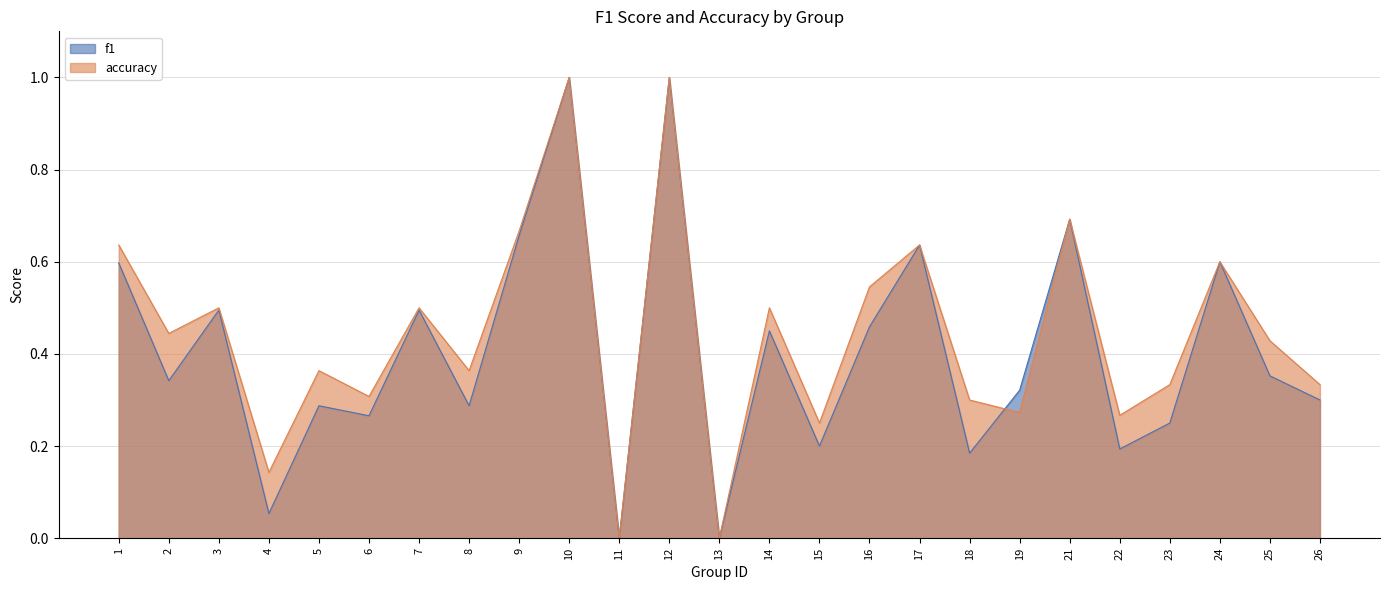

Reading right to left, transcribe all the data shown in this chart.

f1: 26=0.3	25=0.4	24=0.6	23=0.2	22=0.2	21=0.7	19=0.3	18=0.2	17=0.6	16=0.5	15=0.2	14=0.5	13=0.0	12=1.0	11=0.0	10=1.0	9=0.7	8=0.3	7=0.5	6=0.3	5=0.3	4=0.1	3=0.5	2=0.3	1=0.6
accuracy: 26=0.3	25=0.4	24=0.6	23=0.3	22=0.3	21=0.7	19=0.3	18=0.3	17=0.6	16=0.5	15=0.2	14=0.5	13=0.0	12=1.0	11=0.0	10=1.0	9=0.7	8=0.4	7=0.5	6=0.3	5=0.4	4=0.1	3=0.5	2=0.4	1=0.6